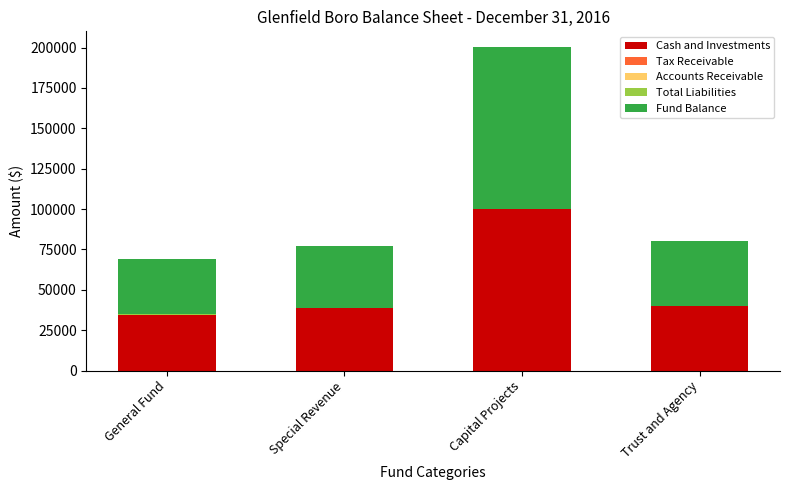

At which label does Cash and Investments reach its peak?

Capital Projects